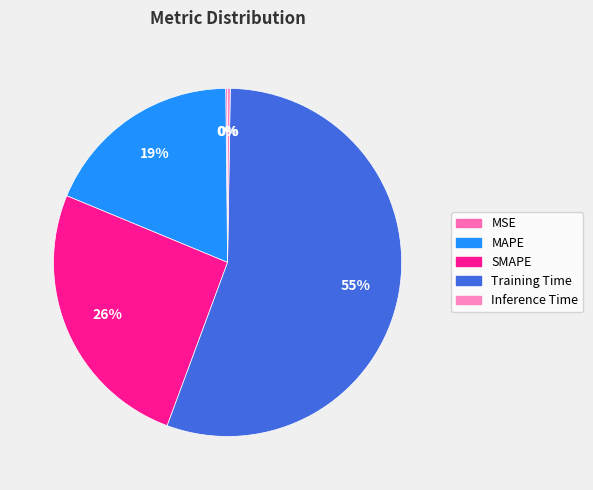

What is the largest slice in the pie chart?

Training Time